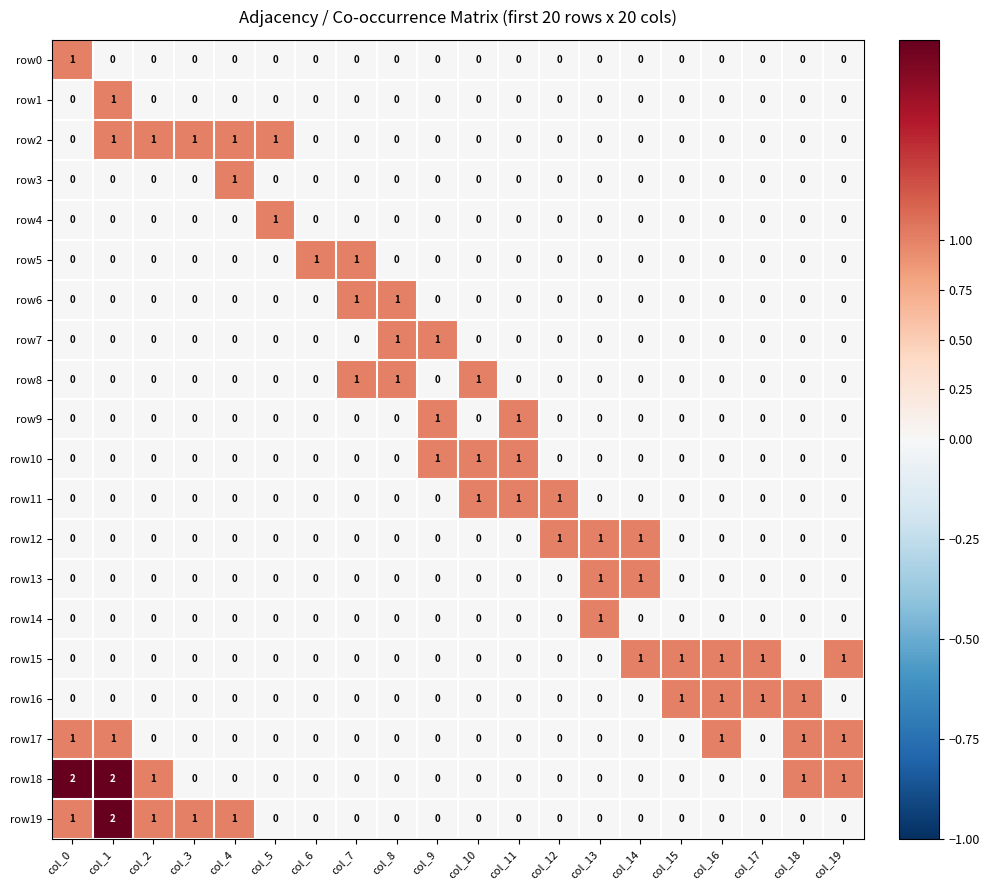

Which series has the largest total across all categories?

row18